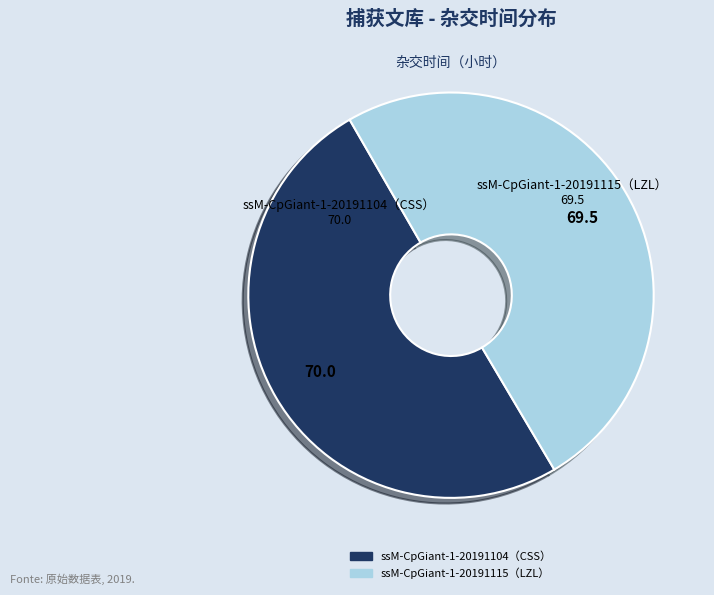

Is it true that ssM-CpGiant-1-20191115（LZL） is 50% of the pie?

True